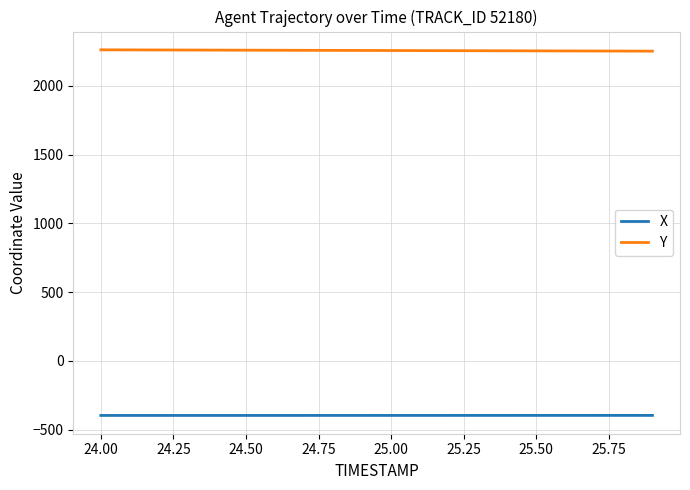

Rank the series by their average value, from lowest to highest.

X, Y